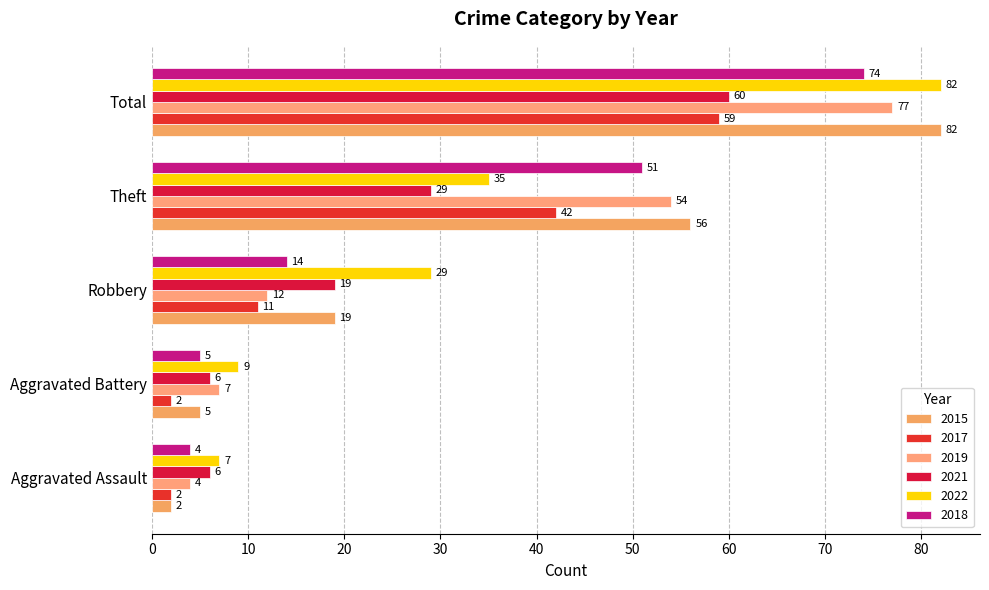

How many distinct data groups are displayed?

6